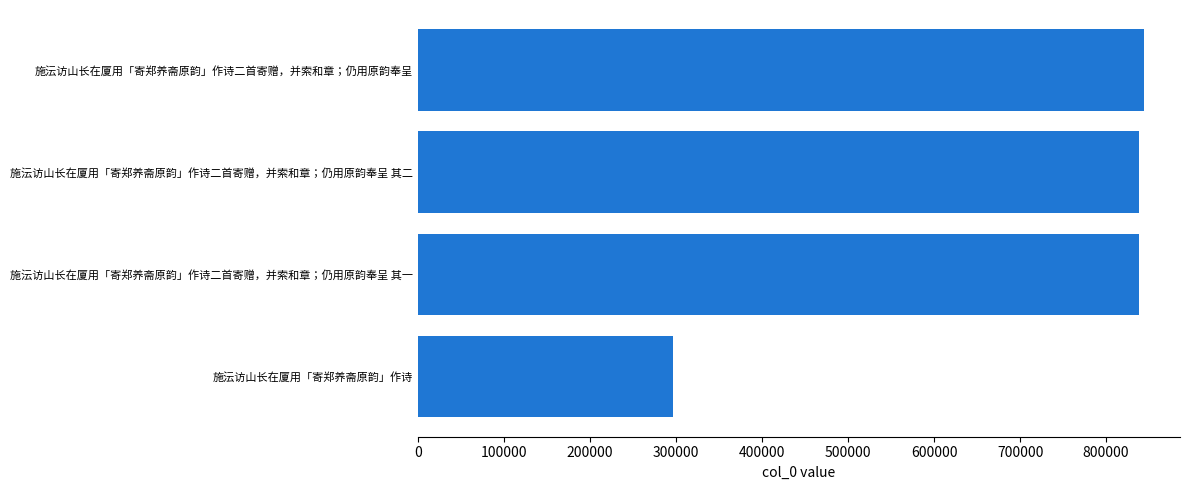

Count the number of categories in the chart.

4